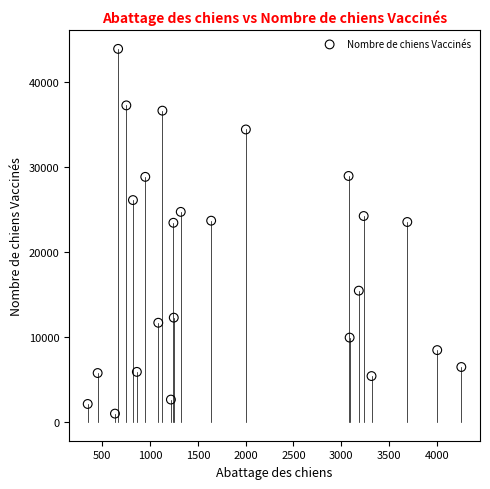

What is the range of X values (max minus min)?

3907